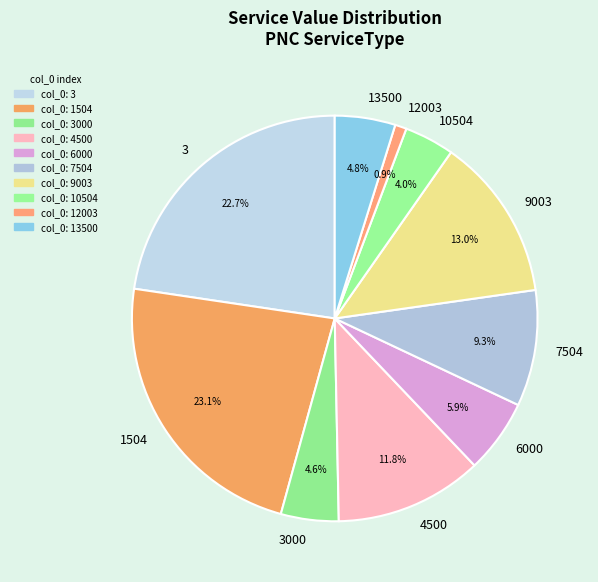

Is there any slice that represents more than half of the pie?

No